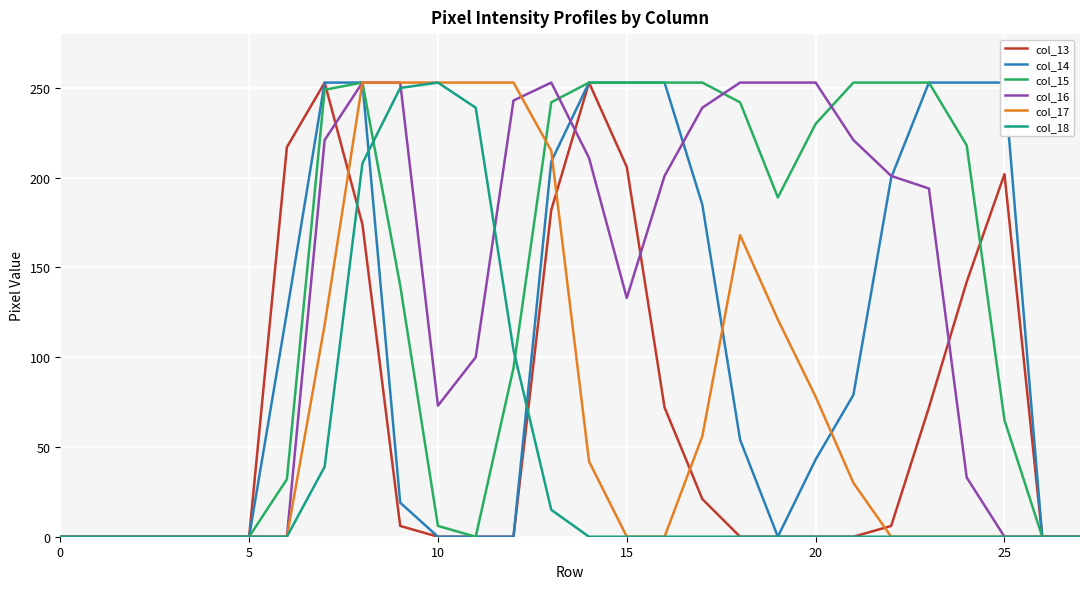

True or false: col_17 has a value of -79 at 15.

False